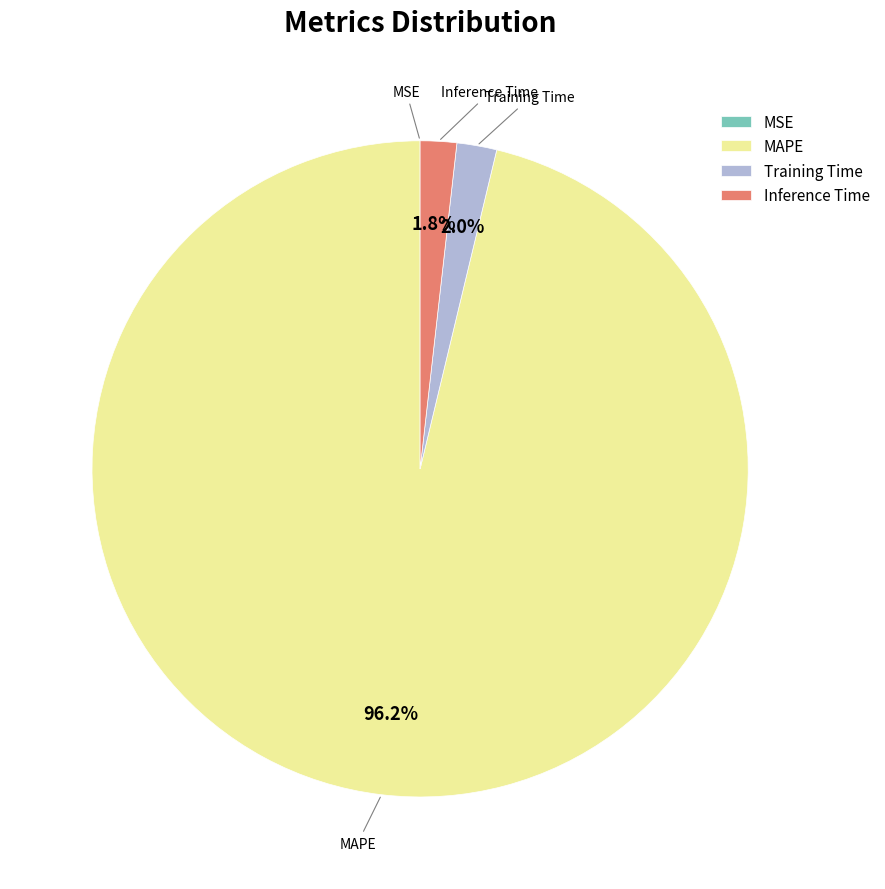

Combined, what portion of the pie is Training Time and MAPE?

98.2%